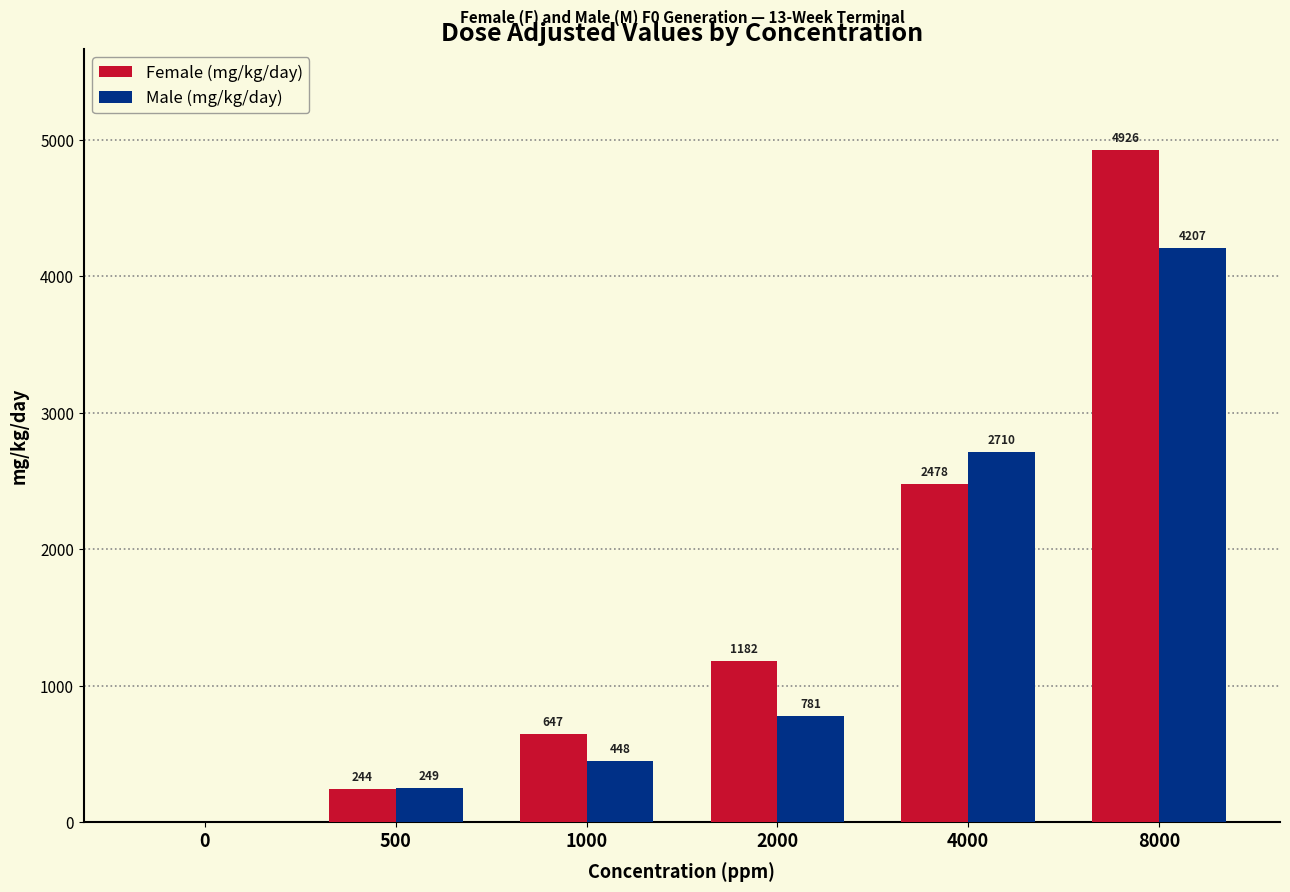

Between 4000 and 8000, which series saw the biggest shift?

Female (mg/kg/day)